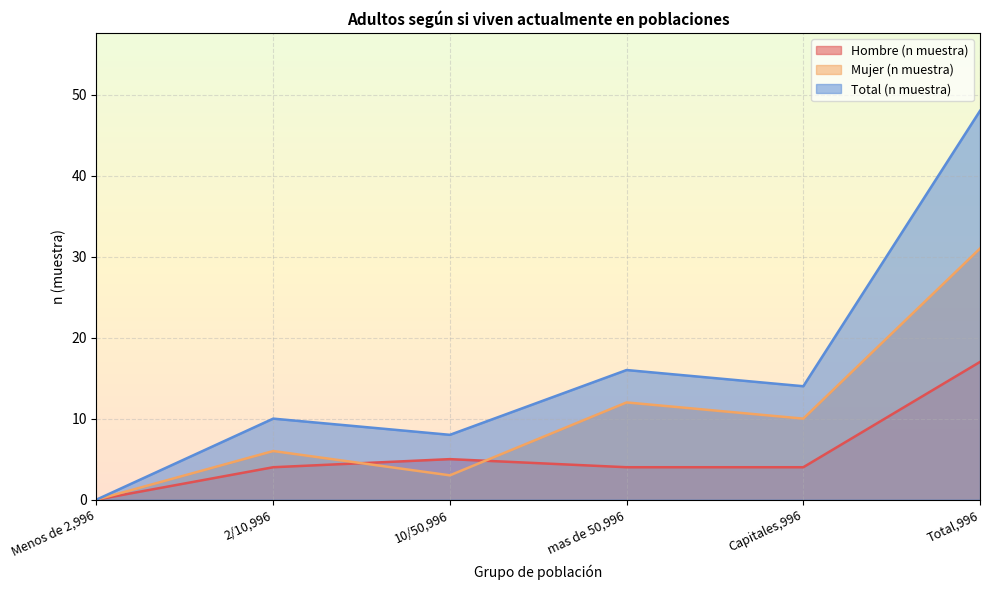

True or false: Mujer (n muestra) has a value of 3 at 10/50,996.

True